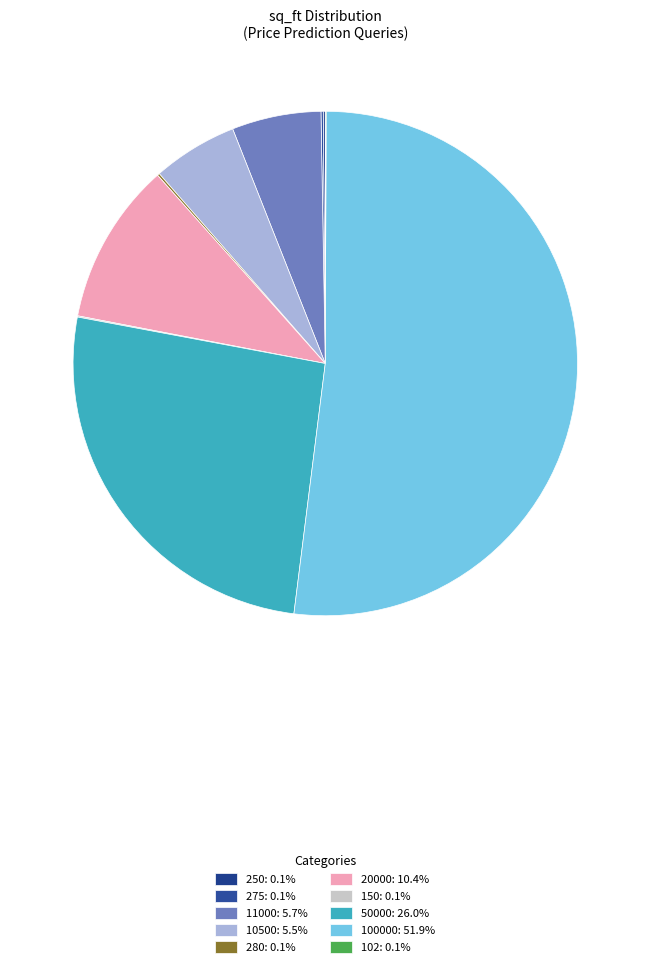

Combined, what portion of the pie is 10500 and 100000?

57.4%